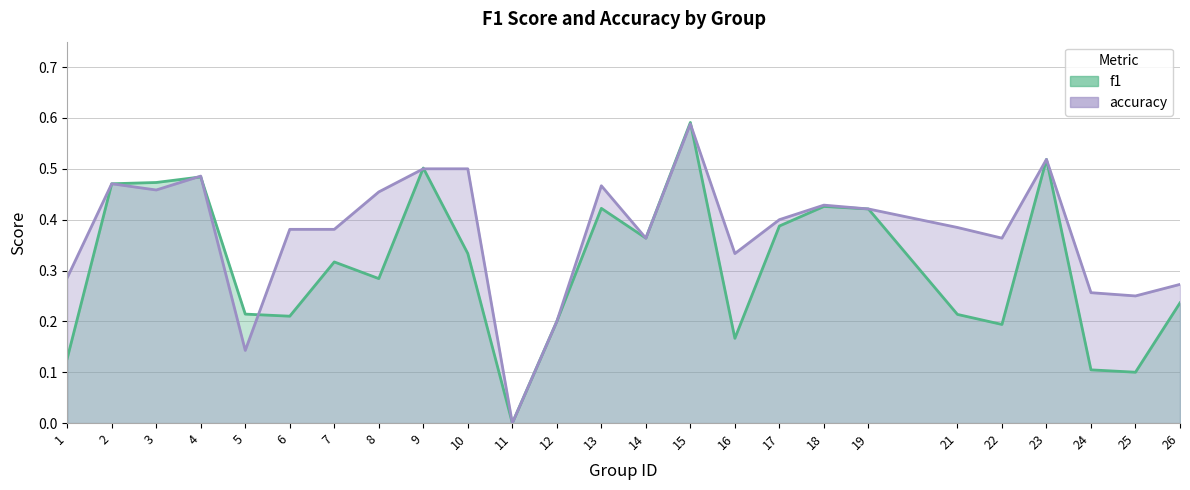

What are all the series names shown in the legend?

f1, accuracy